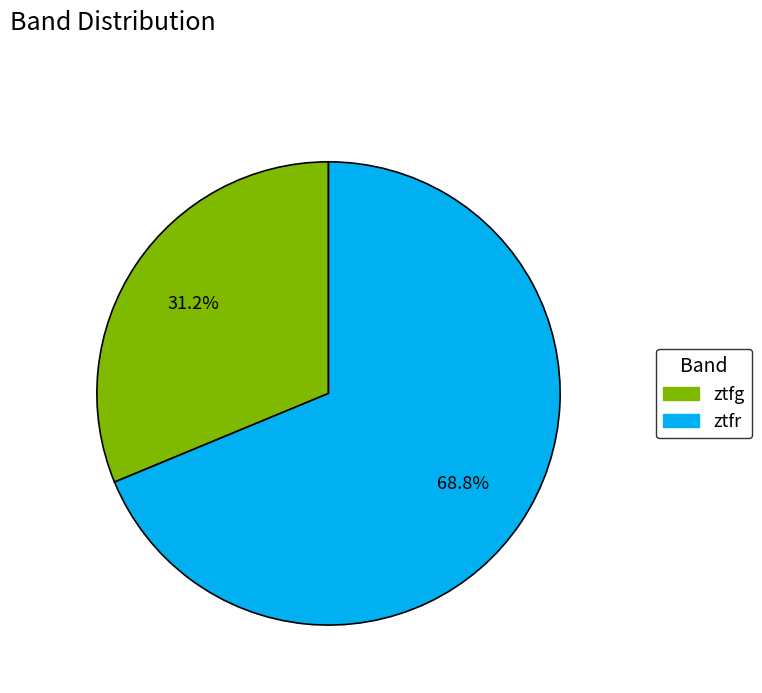

Is it true that ztfg is 48% of the pie?

False